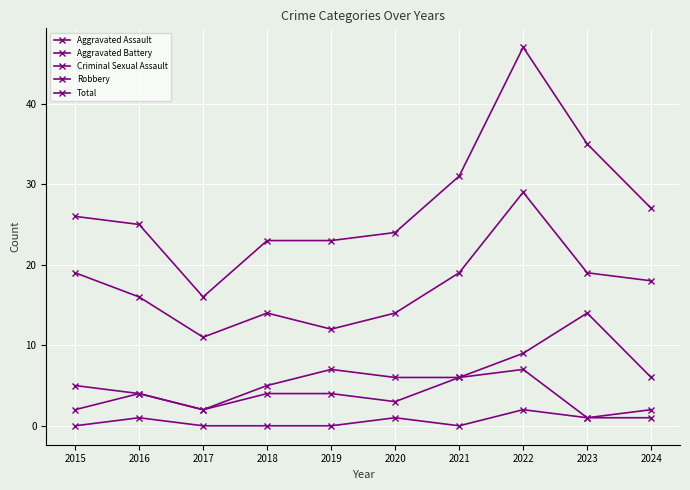

Where does the Aggravated Assault series first go above 4?

2021